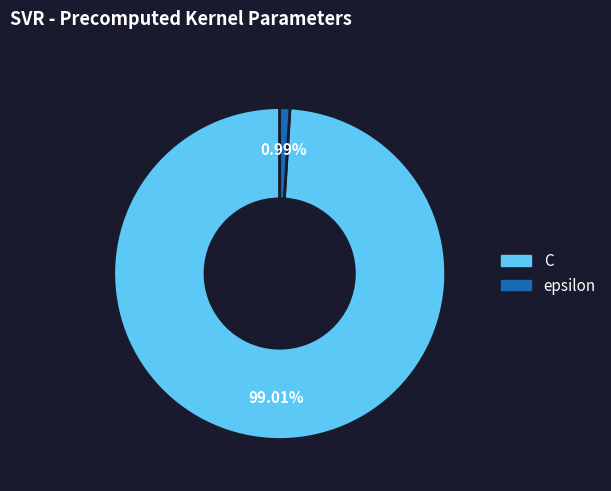

To the nearest percent, what is the difference between the epsilon and C slice percentages?

98%